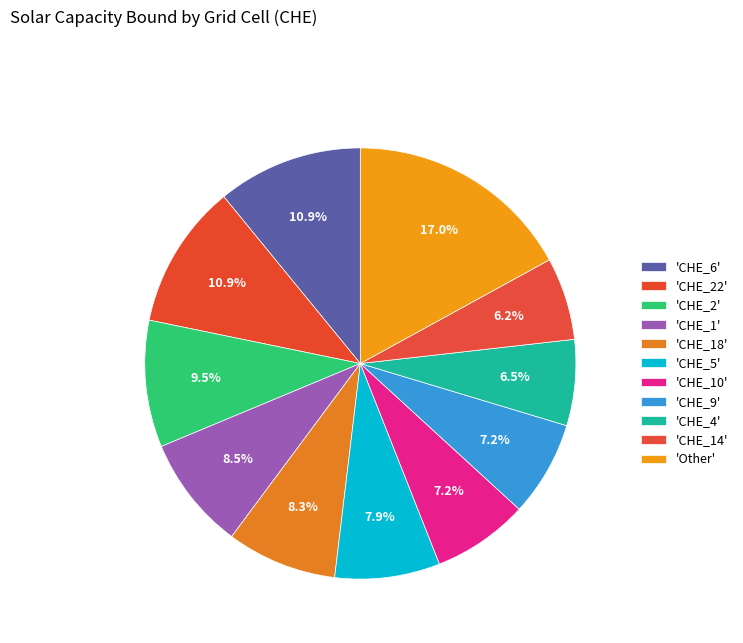

Does any single category account for the majority?

No